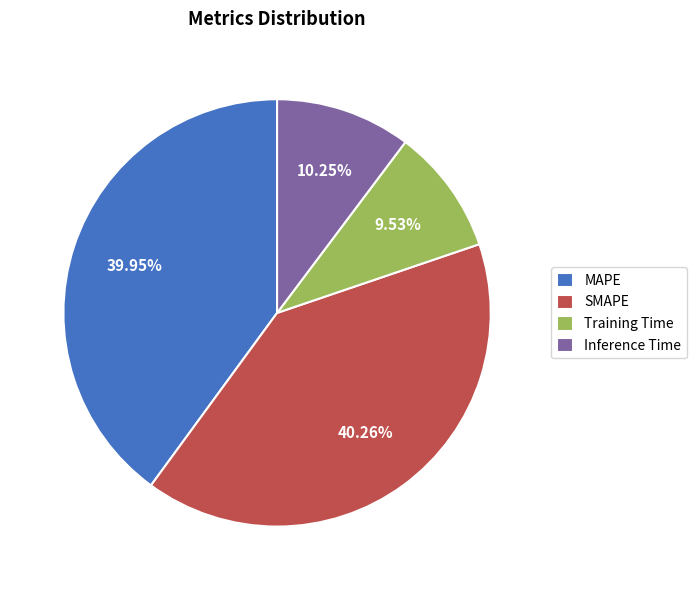

Does SMAPE represent more than half of the total?

No